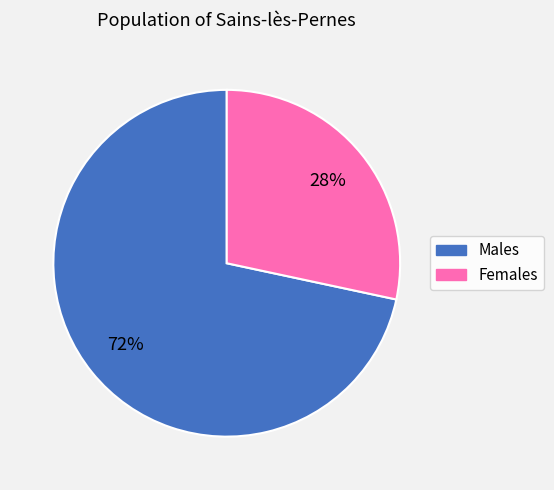

Is there a majority slice in this chart?

Yes